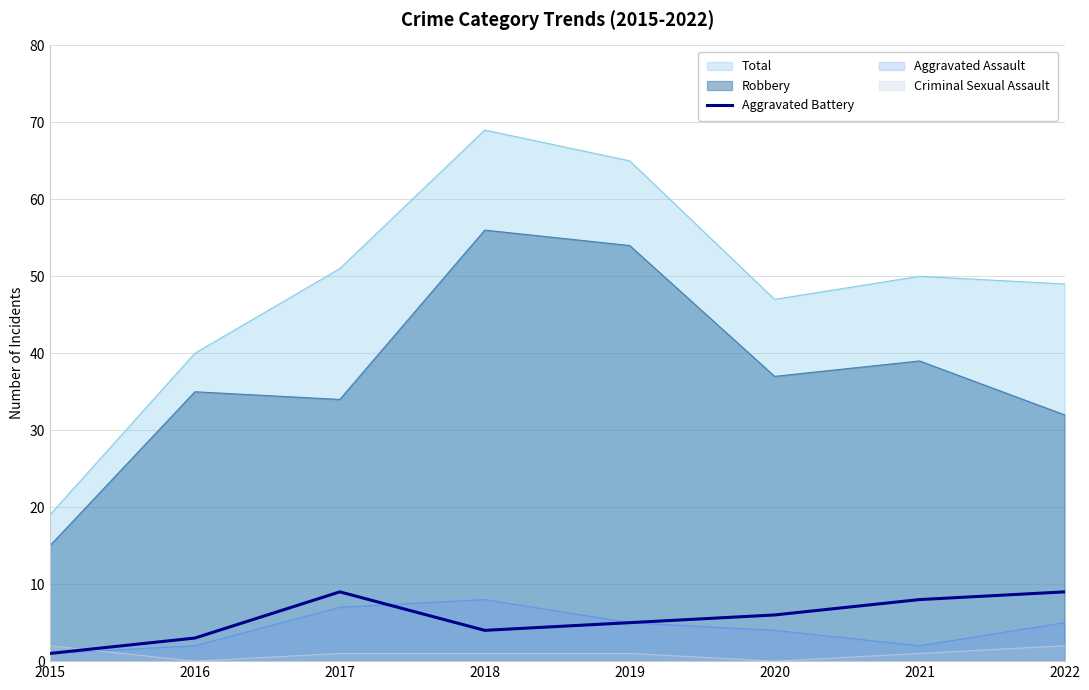

What is the average value?

6